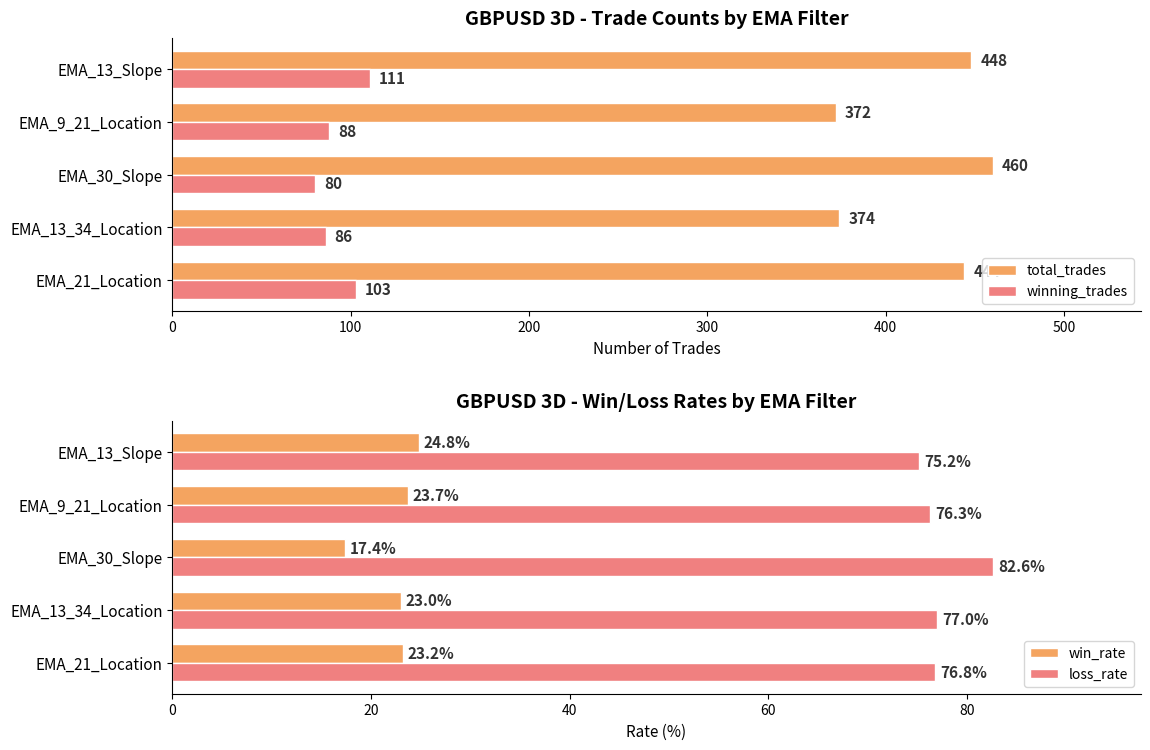

Does the chart contain stacked bars?

No